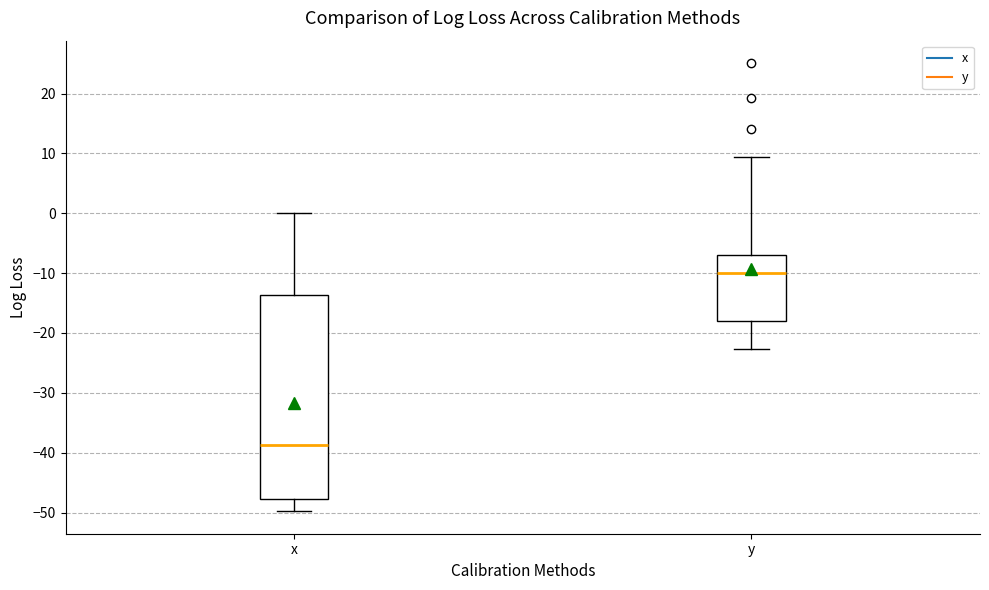

Which box has the lowest median line?

x